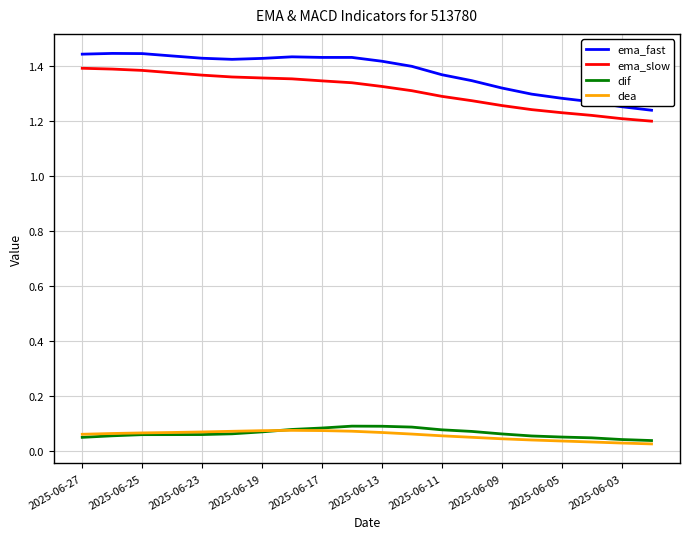

In ema_fast, how many points are higher than both neighbors (excluding endpoints)?

2